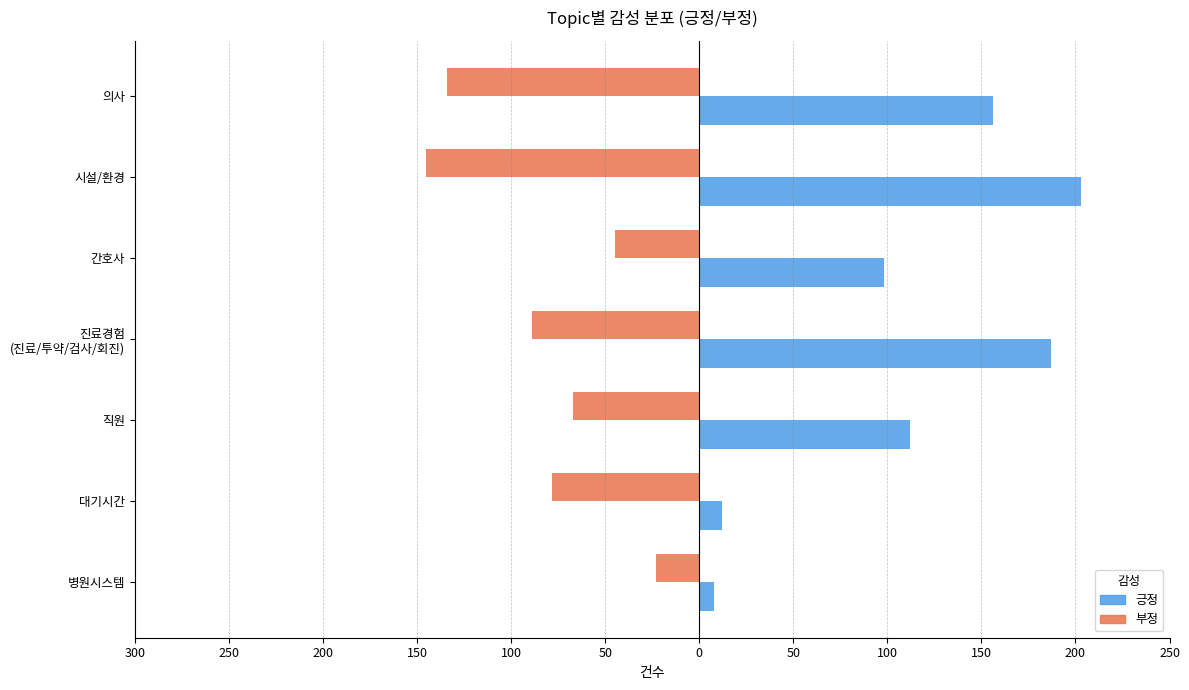

What are all the series names shown in the legend?

긍정, 부정